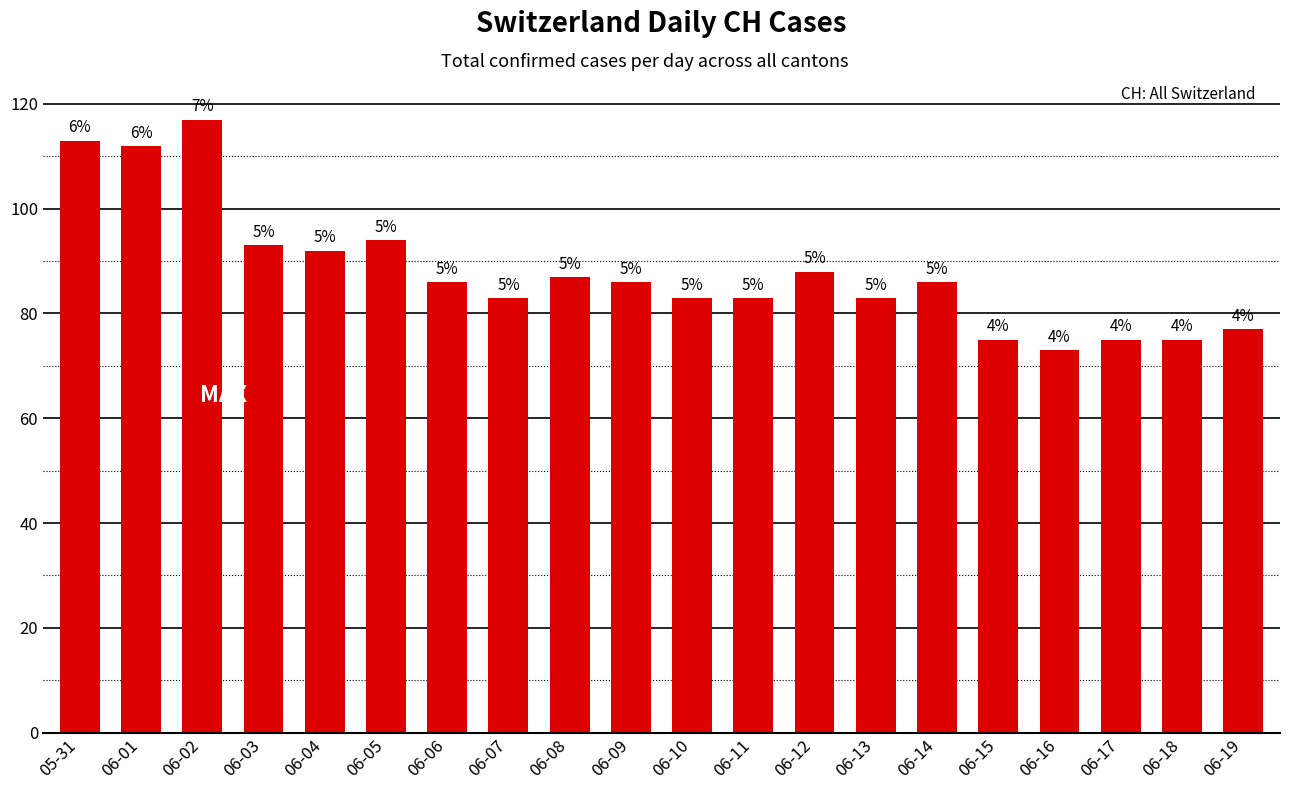

What is the label of the 10th bar from the left?

06-09